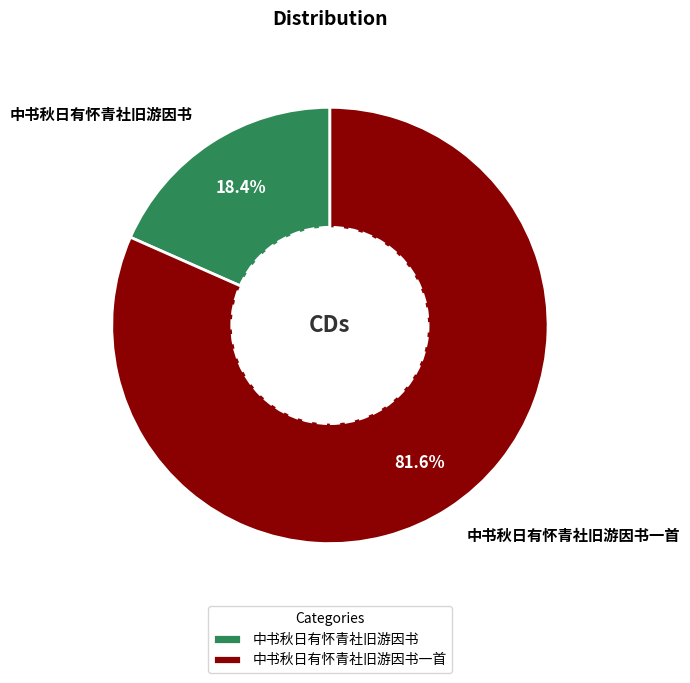

Which category has the biggest portion of the pie?

中书秋日有怀青社旧游因书一首